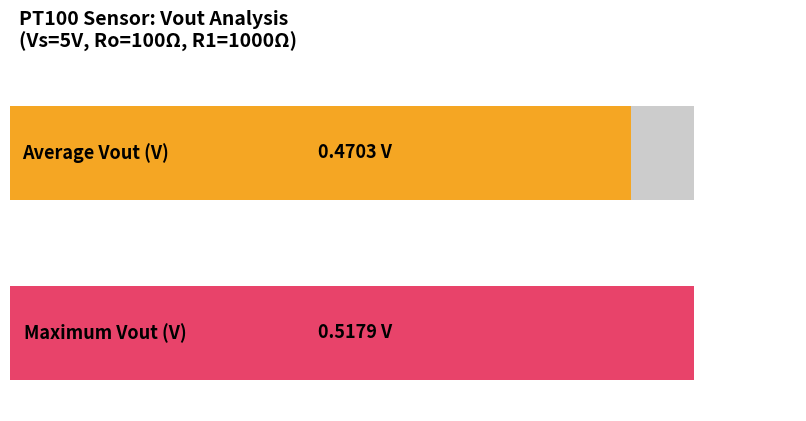

What is the greatest value displayed?

0.5